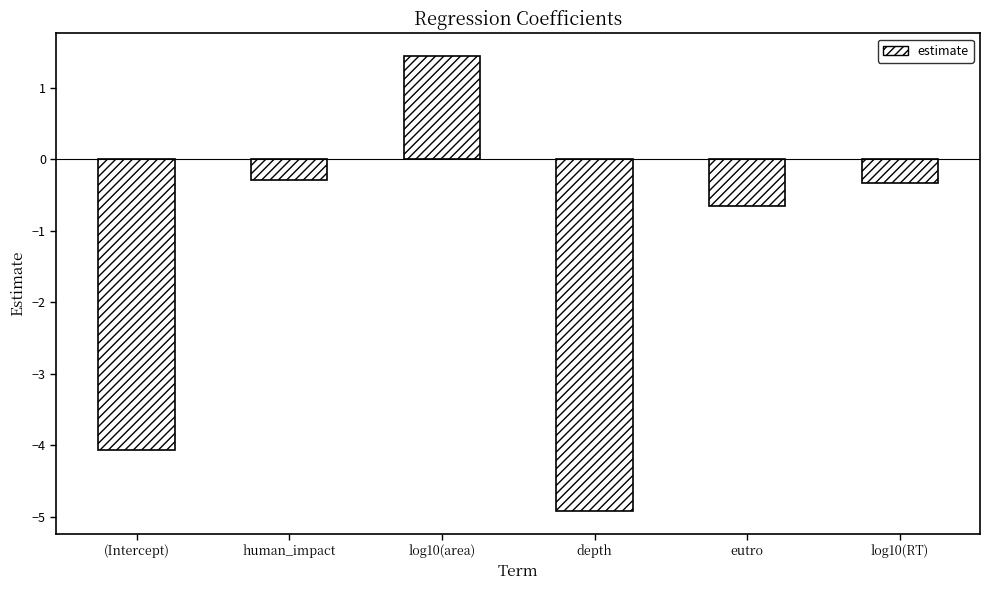

What is the average value?

-1.5